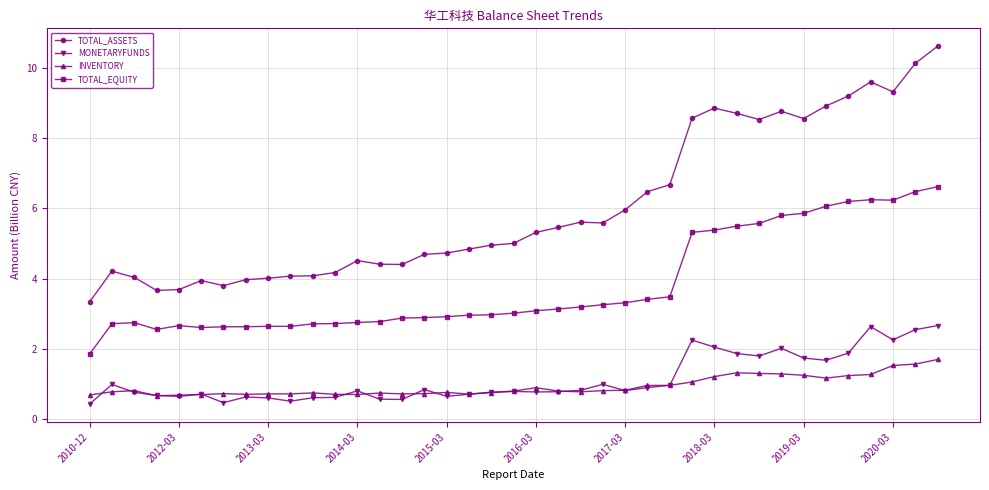

Which series ends up on top after the final intersection of MONETARYFUNDS and INVENTORY?

MONETARYFUNDS